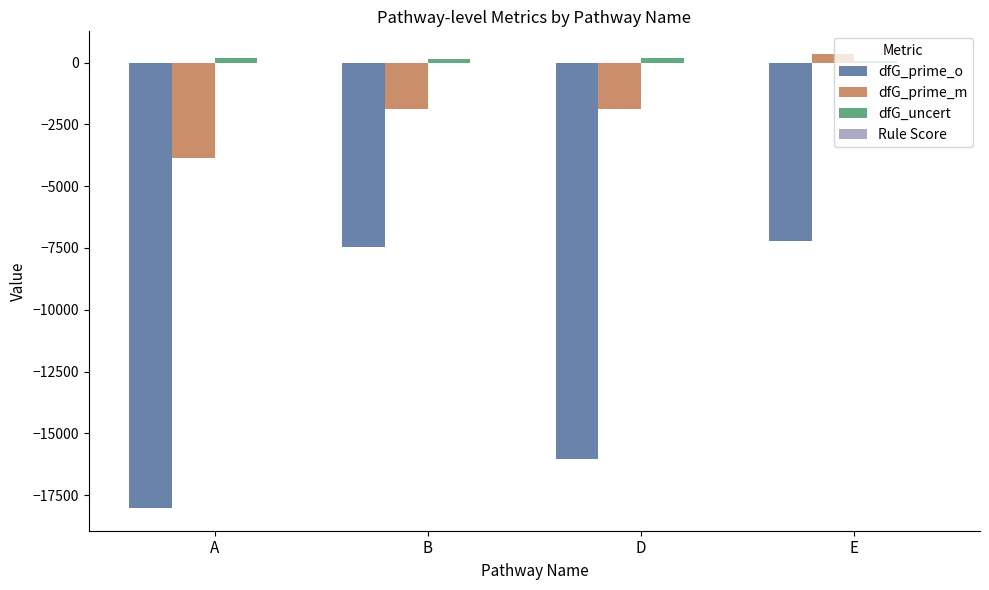

True or false: dfG_prime_o has a value of -6064.1 at D.

False